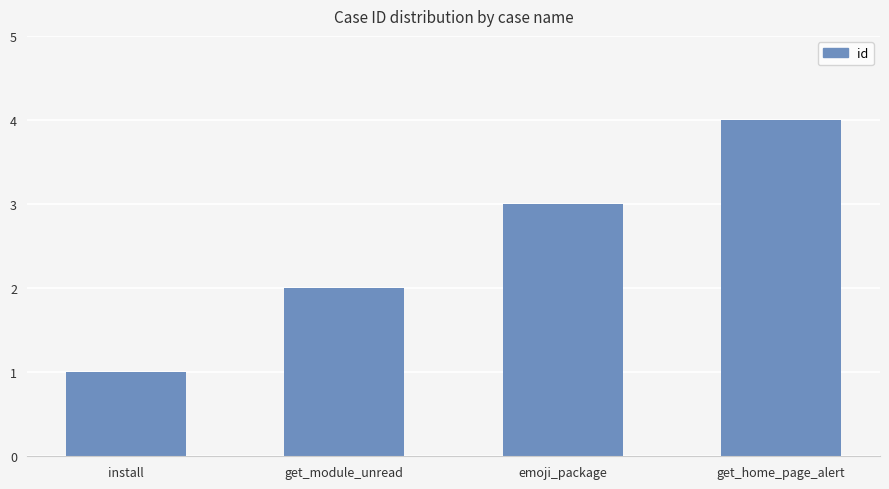

The chart shows a value of 2 at install. True or false?

False